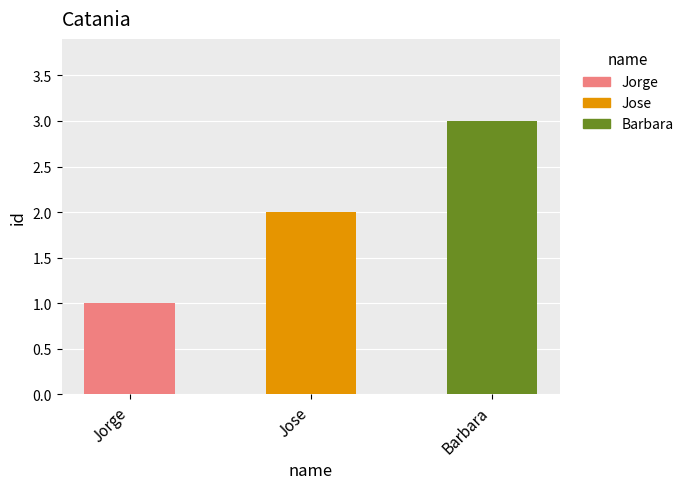

Rank the categories by value from highest to lowest.

Barbara, Jose, Jorge